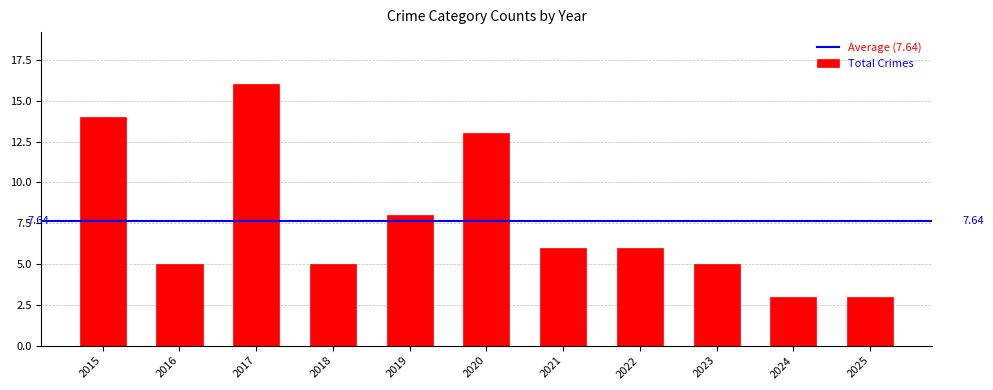

What is the average value?

8